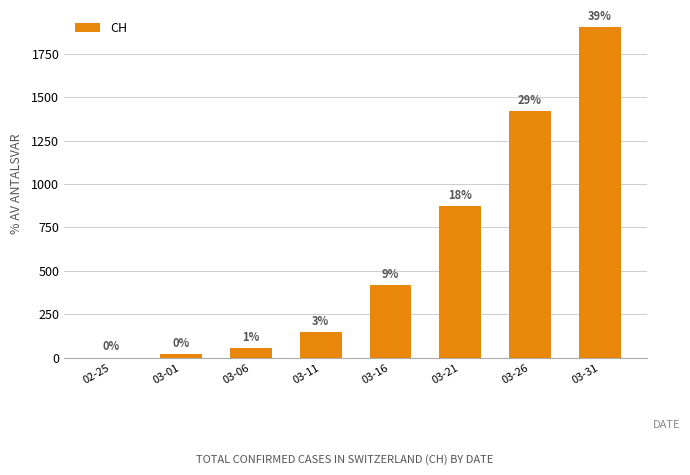

What is the average value?

604